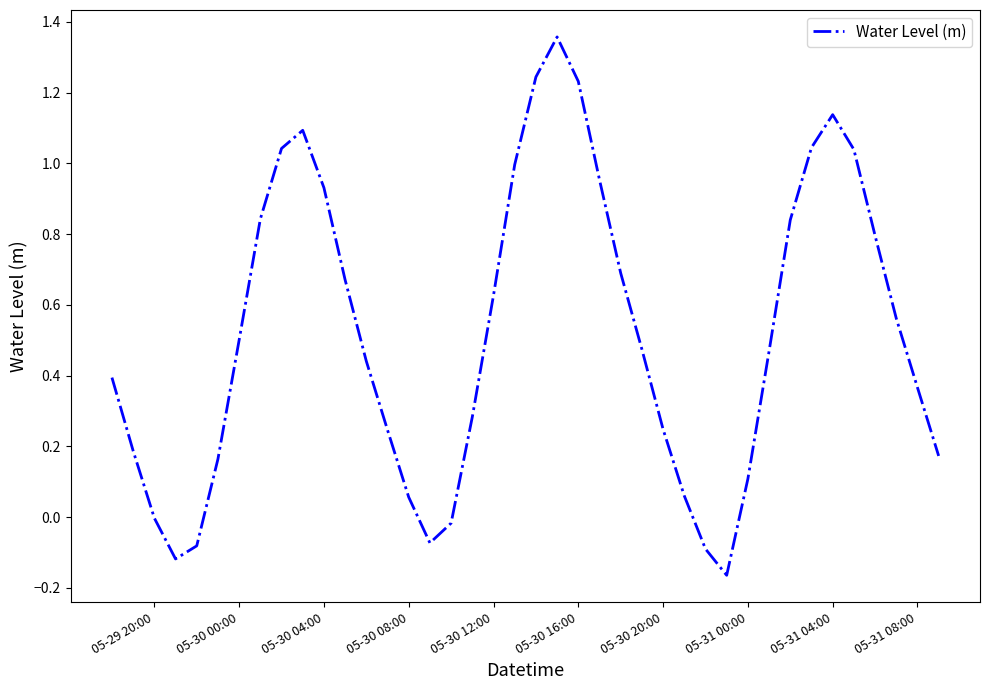

How many lines are shown in the chart?

1